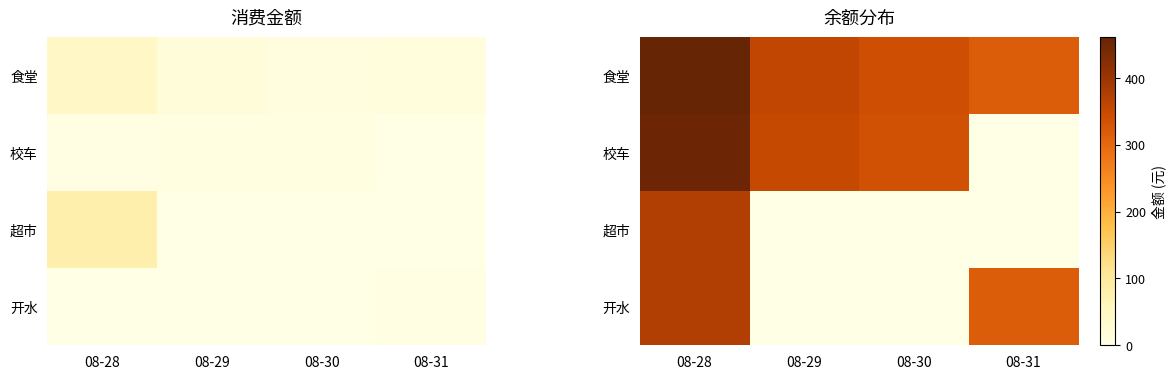

What is the sum of the 开水 values at 08-31 and 08-29?

317.8